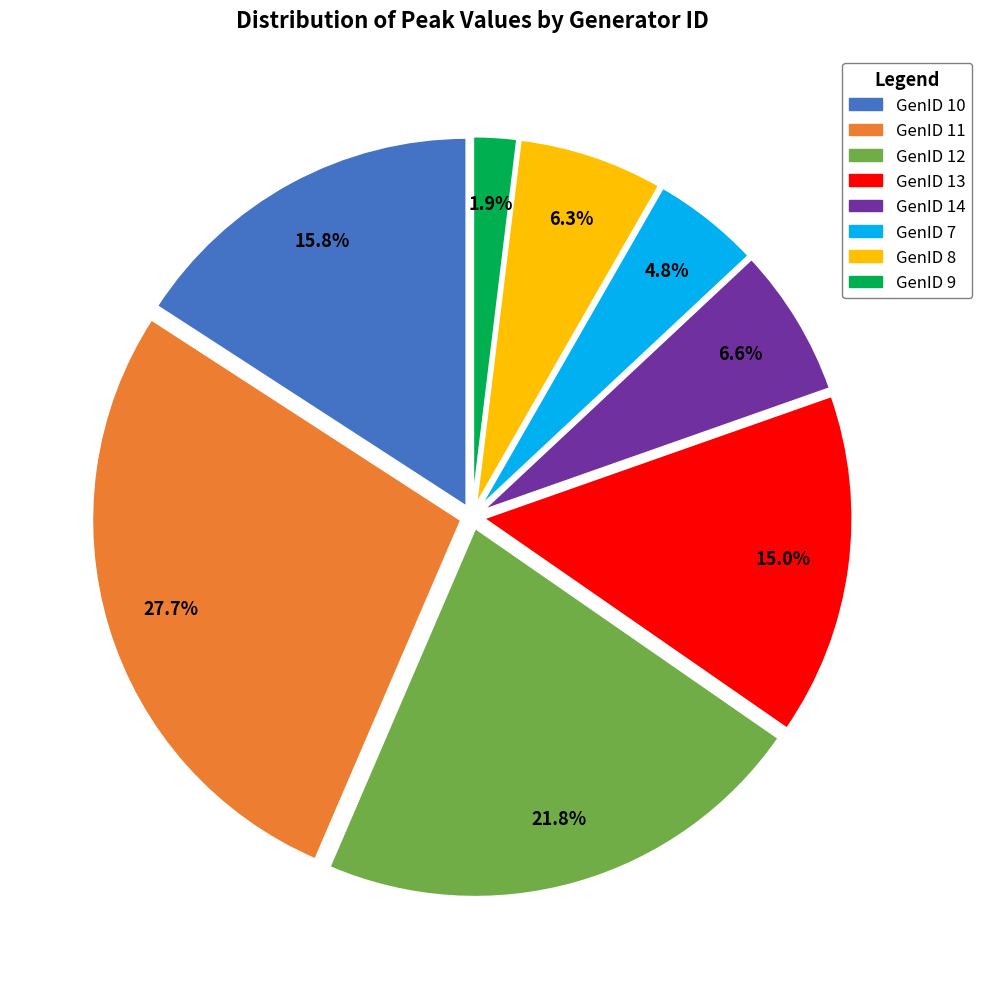

What portion of the pie excludes GenID 7?

95.2%